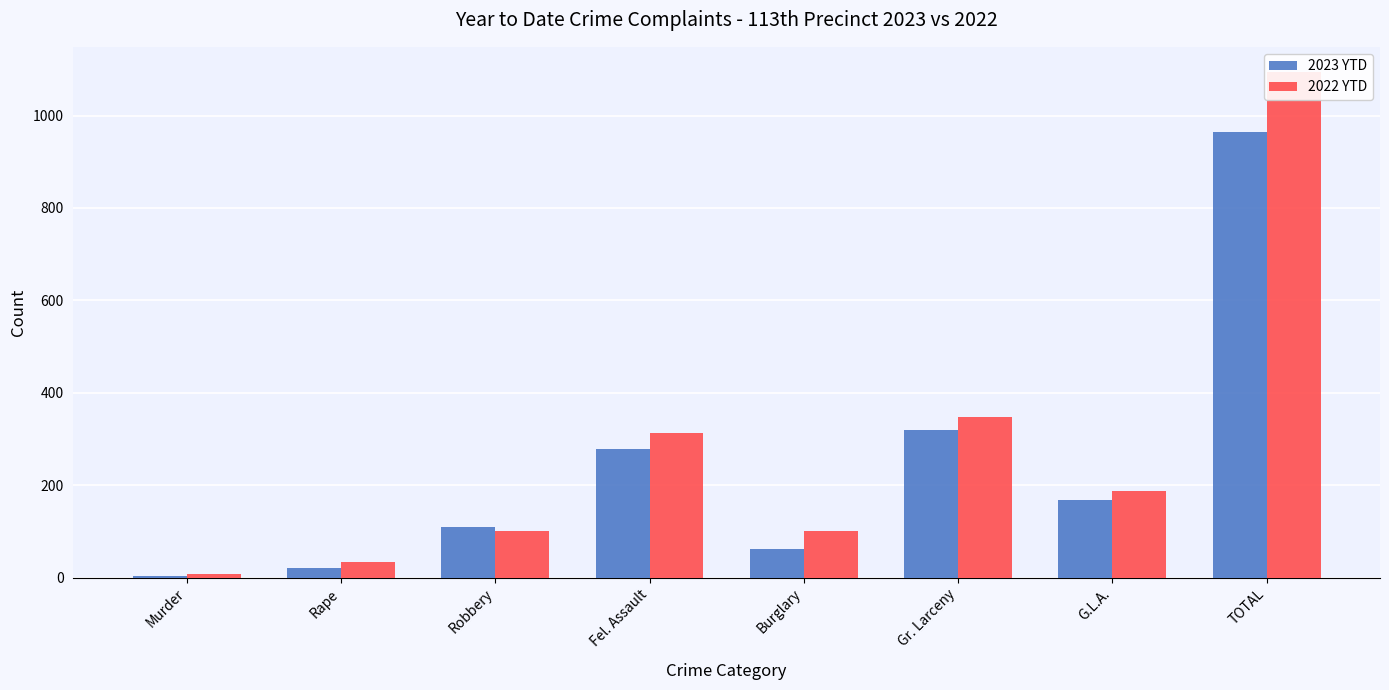

Which label corresponds to the smallest value in the chart?

Murder